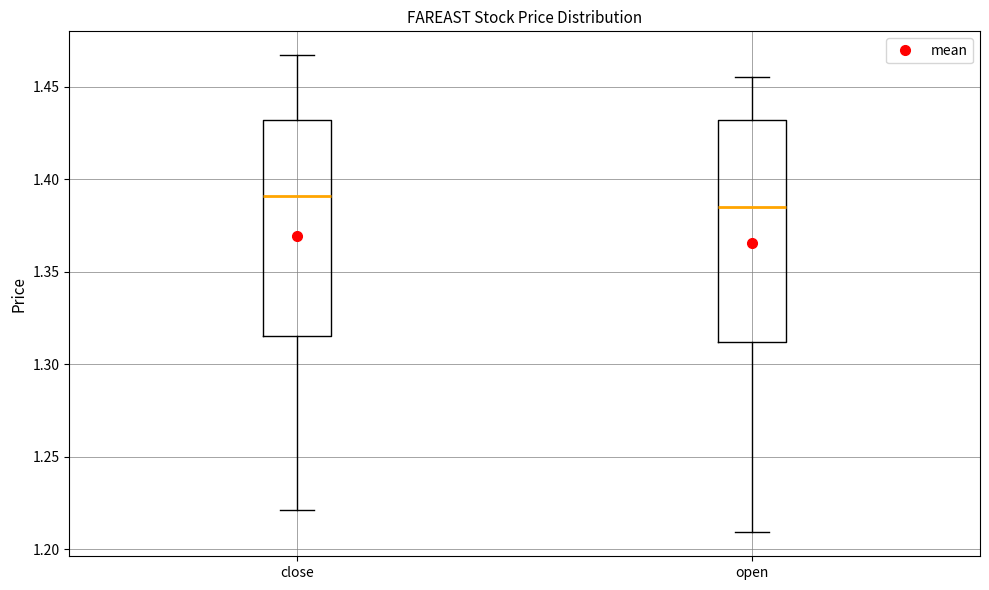

Where does the lower whisker of the box for close end on the y-axis? The values are not printed on the chart, so give them approximately, as read against the axis.

1.220